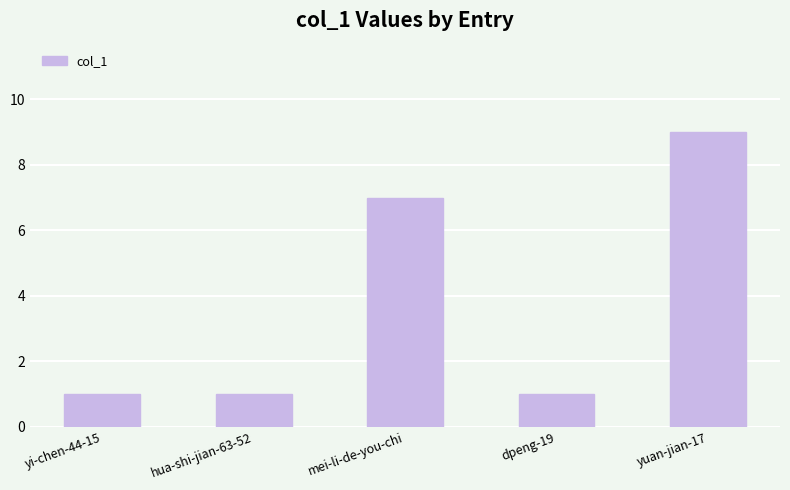

Reading left to right, extract all data points from this chart.

yi-chen-44-15=1	hua-shi-jian-63-52=1	mei-li-de-you-chi=7	dpeng-19=1	yuan-jian-17=9